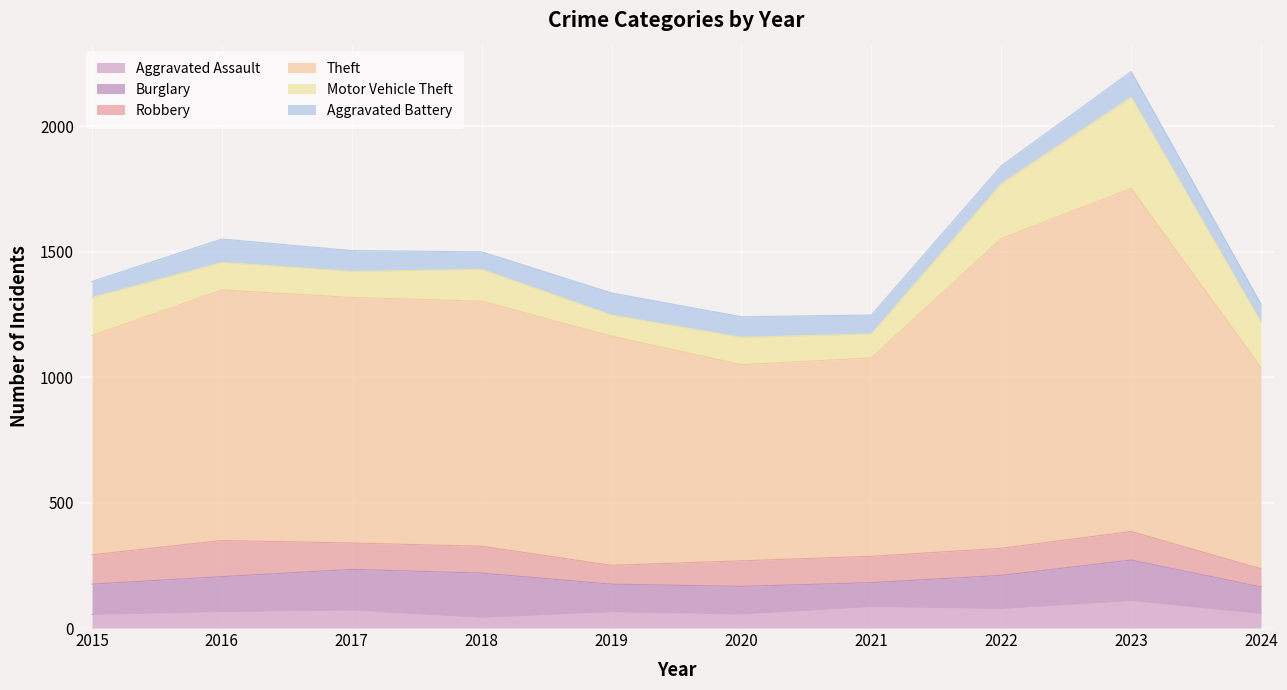

What is the difference between the maximum and minimum values in the Theft series?

586